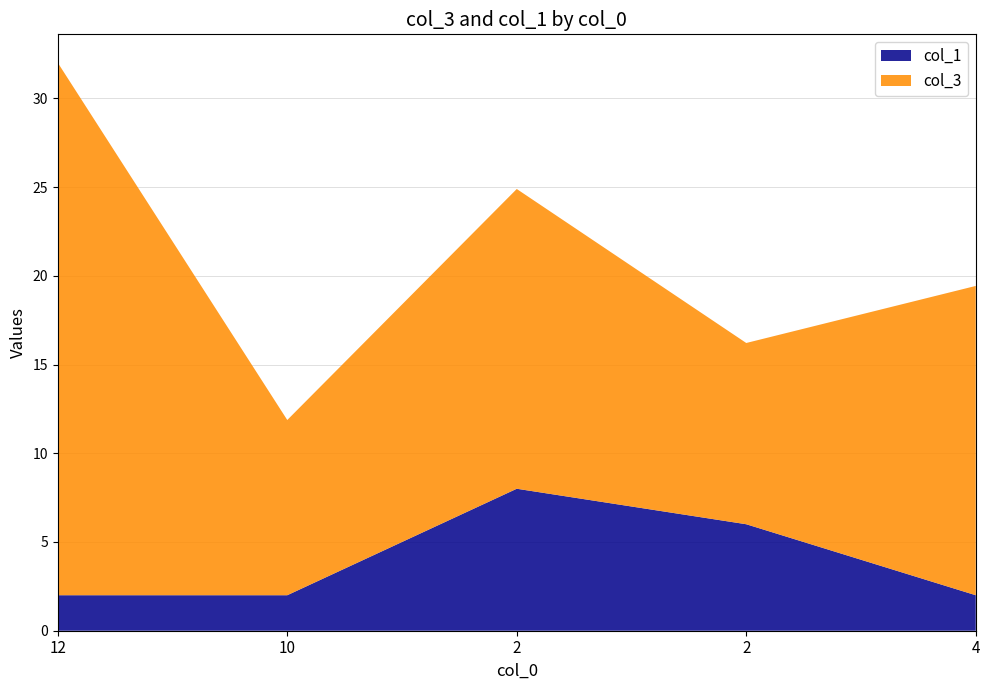

Reading left to right, extract all data points from this chart.

col_3: 30.0	9.9	16.9	10.2	17.4
col_1: 2.0	2.0	8.0	6.0	2.0